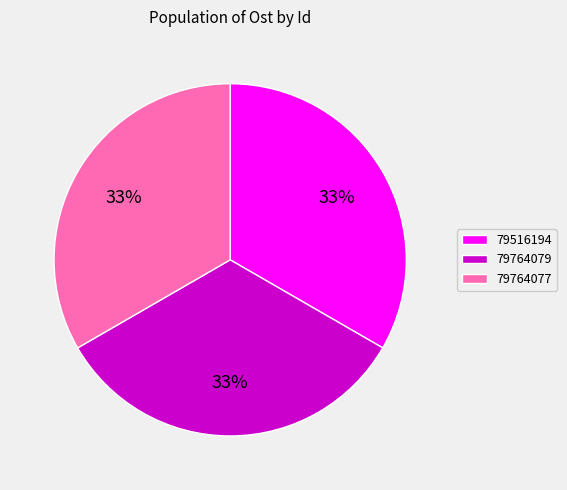

True or false: 79764079 accounts for 33% of the total.

True